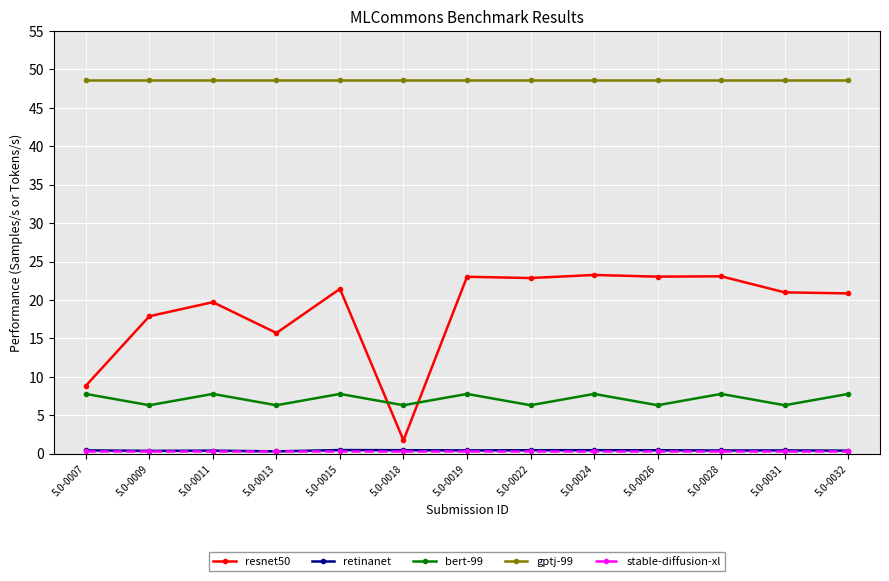

At how many categories does at least one series exceed 45?

13